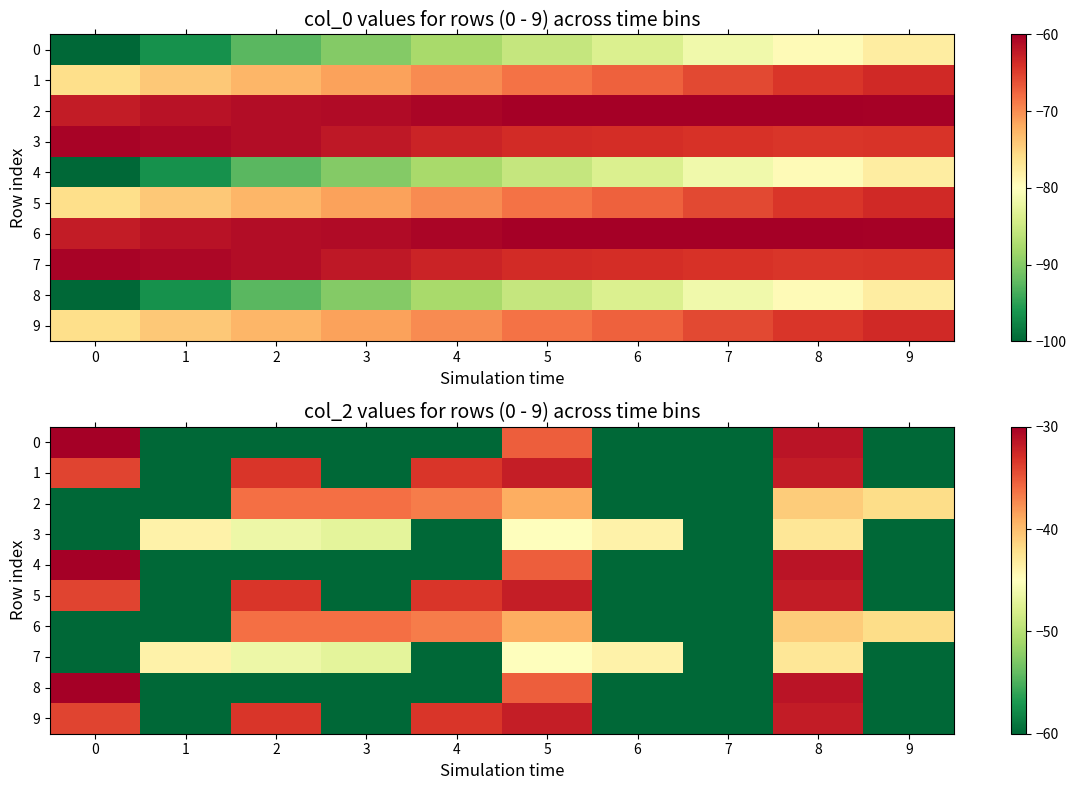

Which series has the largest total across all categories?

1